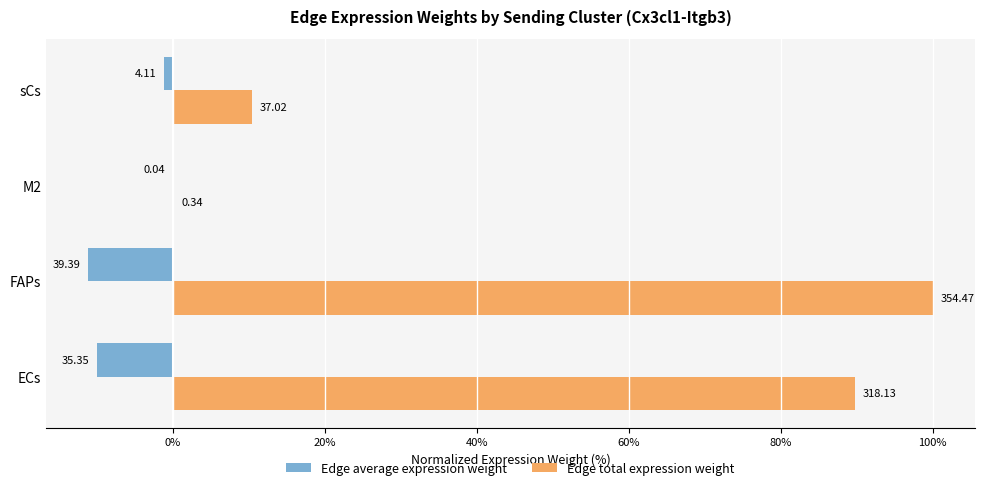

What is the average value of the Edge total expression weight series?

50.1